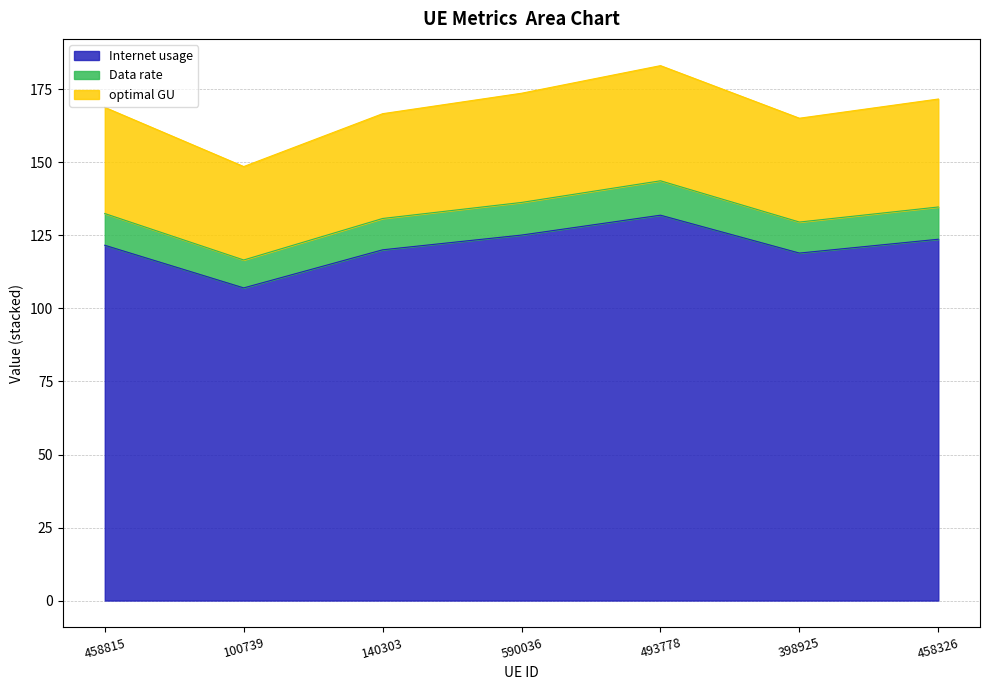

What value does the Internet usage series have at 398925?

119.0